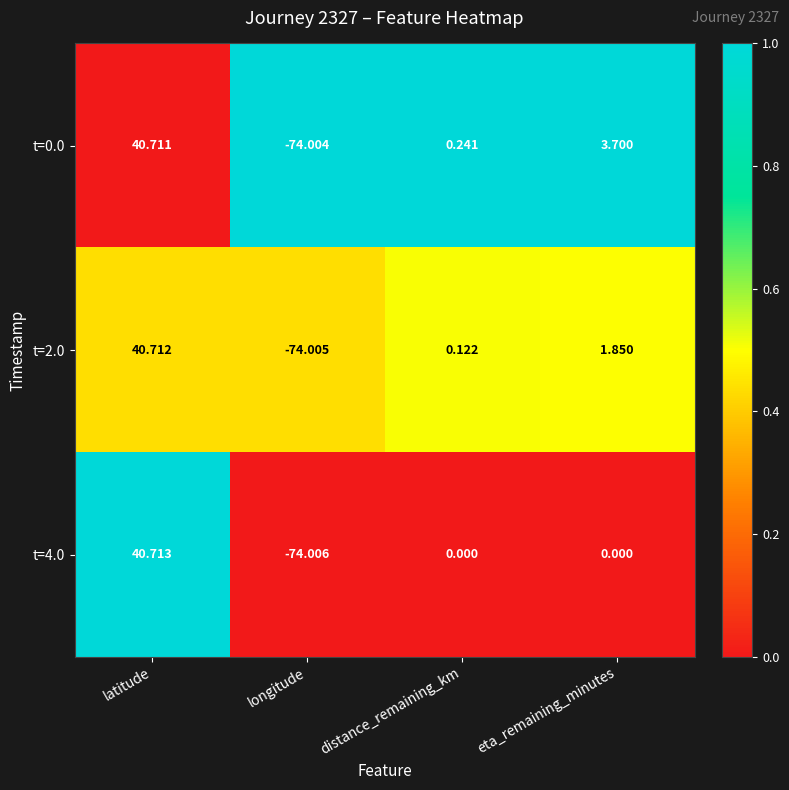

Which series has the largest range (max minus min)?

t=4.0